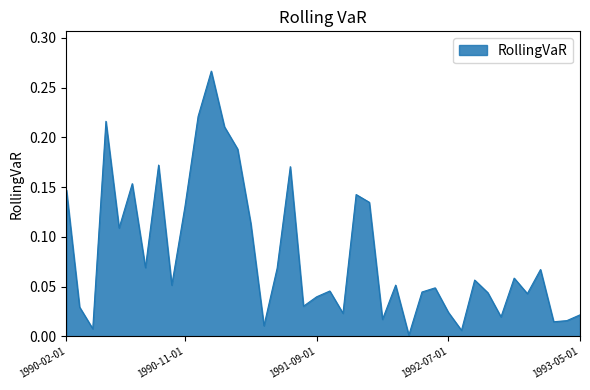

How many lines are shown in the chart?

1